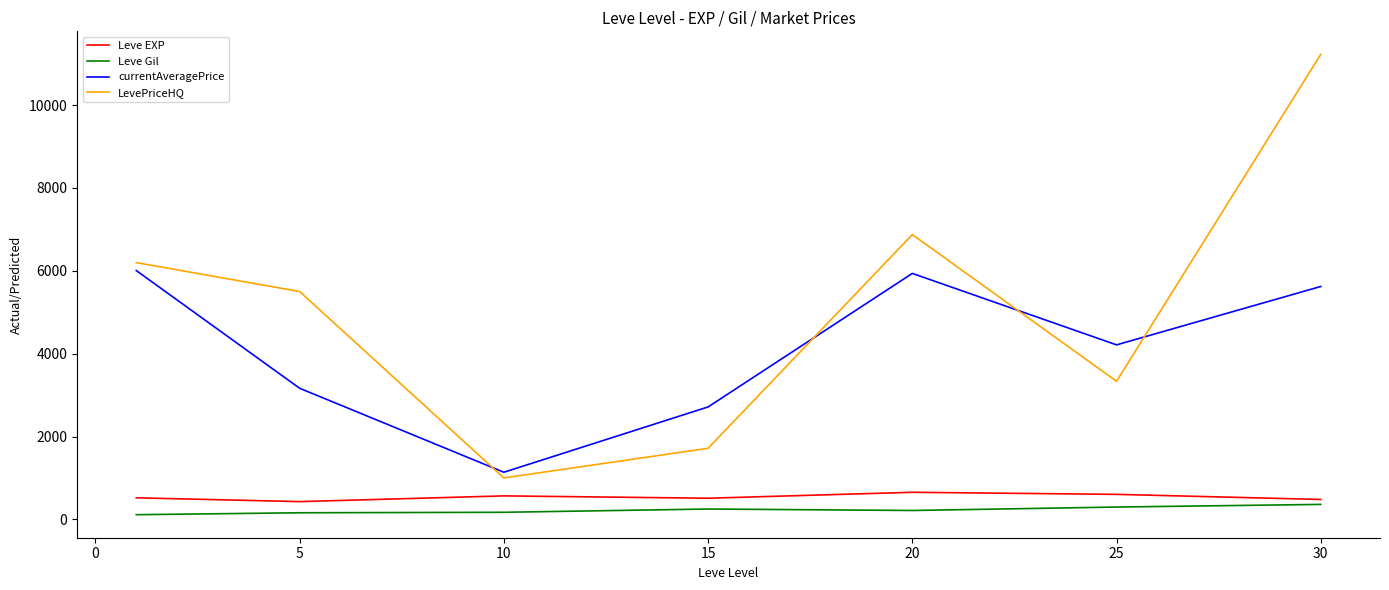

True or false: Leve Gil and LevePriceHQ cross at least once.

False